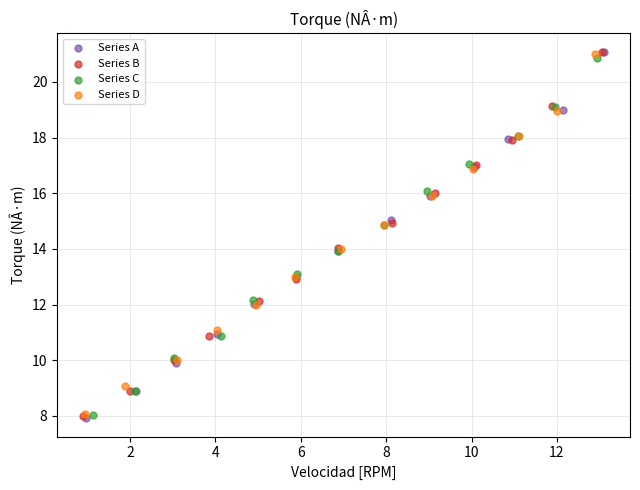

What are all the series names shown in the legend?

Series A, Series B, Series C, Series D